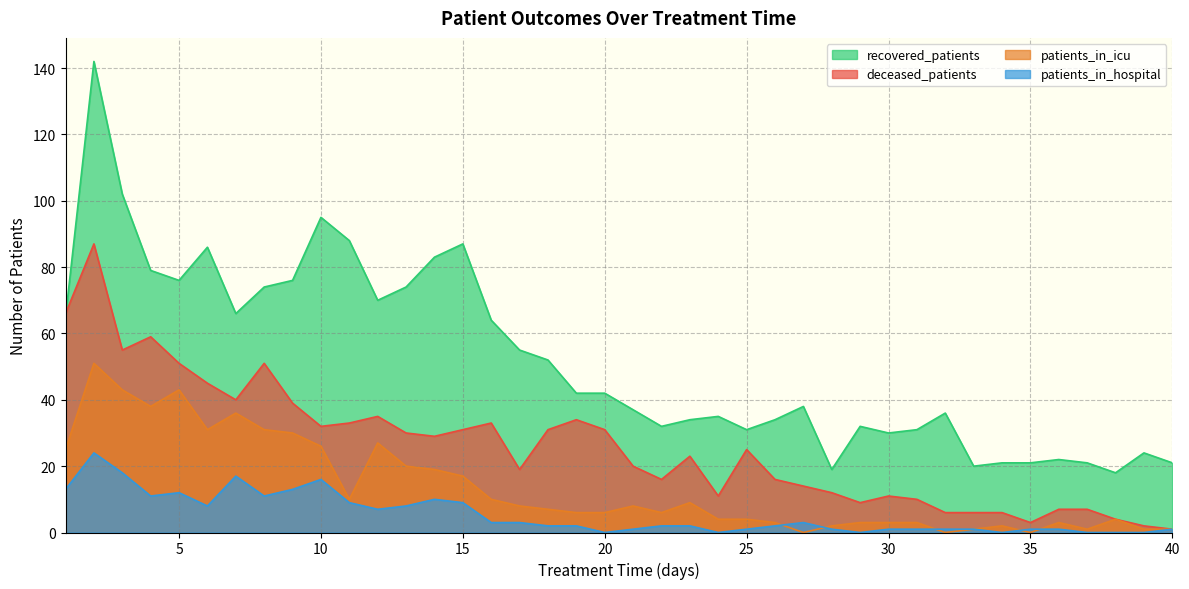

What is the value of the recovered_patients point at the 11th from the left?

88